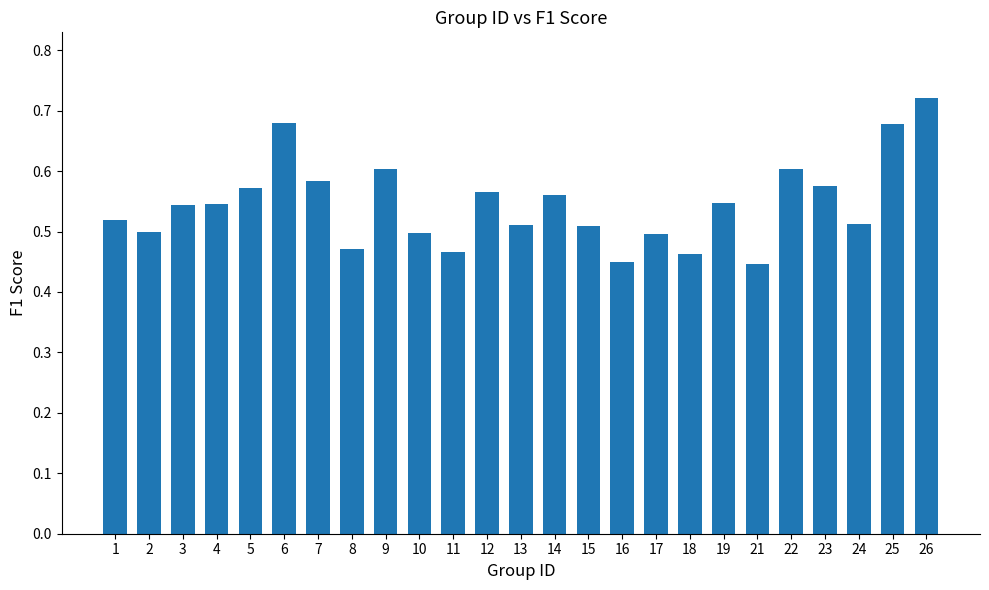

What is the change in value from 21 to 23?

+0.1